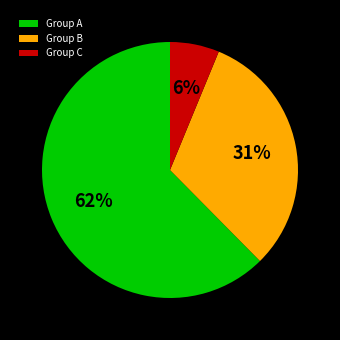

To the nearest percent, what percentage of the pie is Group C?

6%